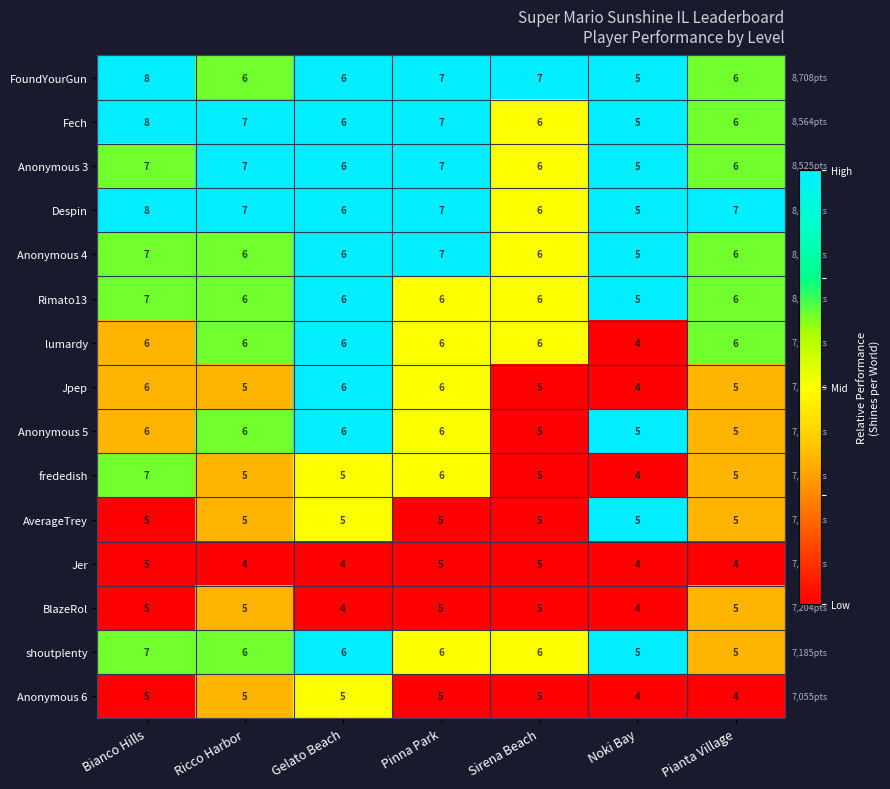

What is the difference between the highest and lowest values at Pianta Village?

3